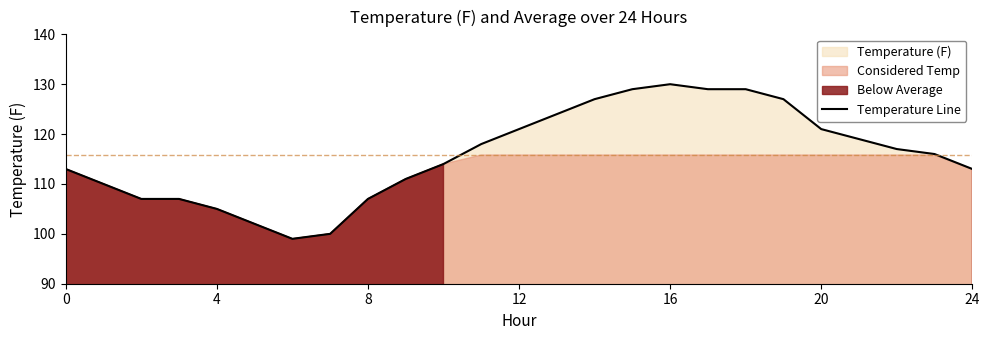

How many data points are above 116?

12